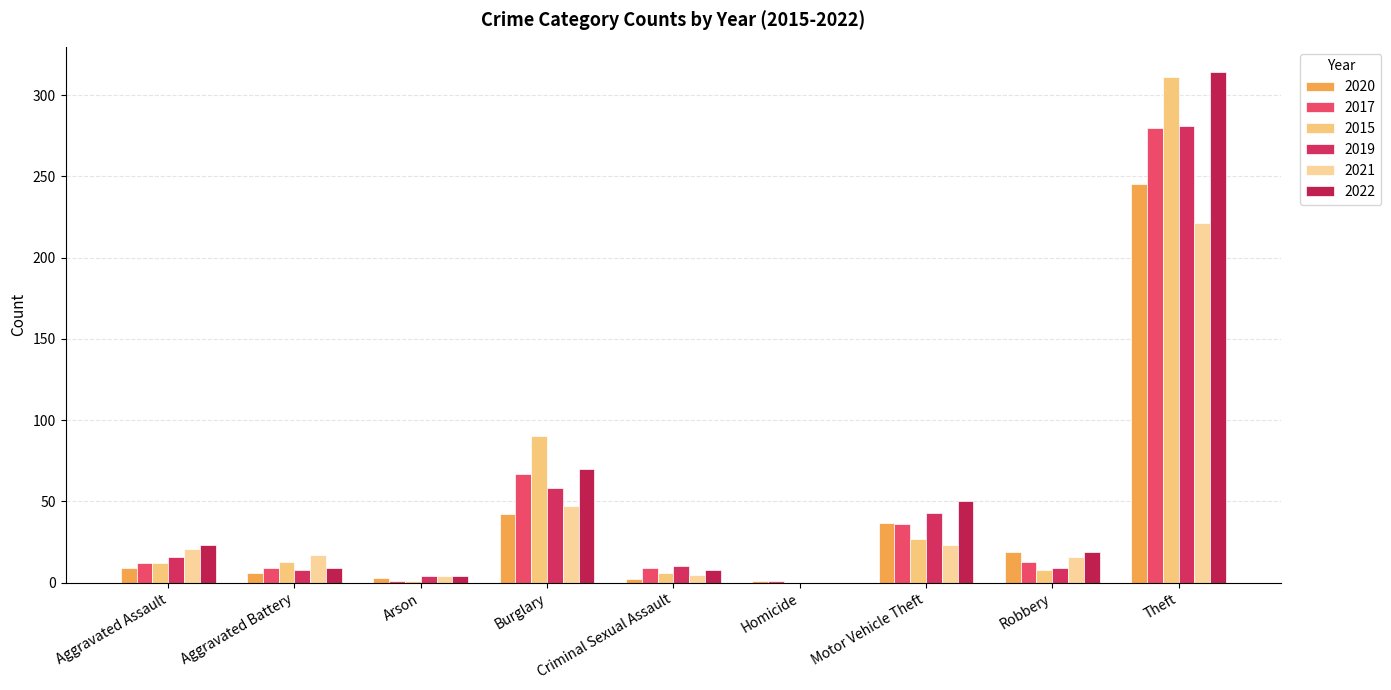

Are the bars grouped side by side (vs. stacked)?

Yes